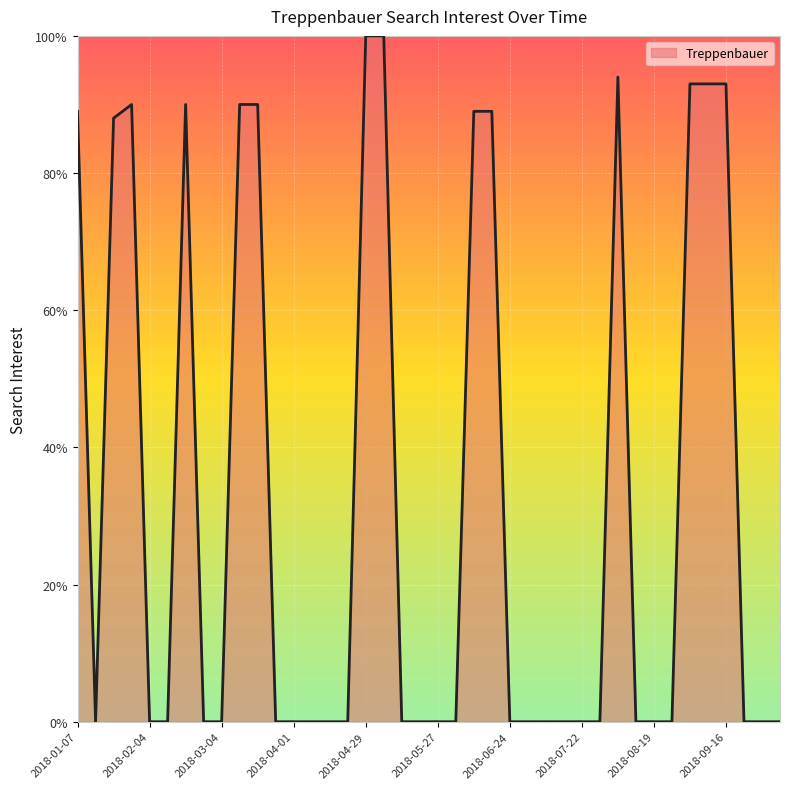

What is the difference between the maximum and minimum values?

100